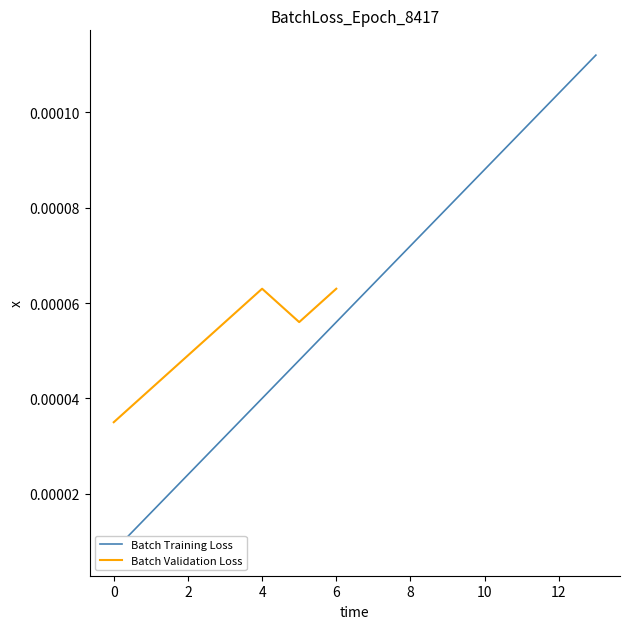

Does the chart have visible grid lines?

No